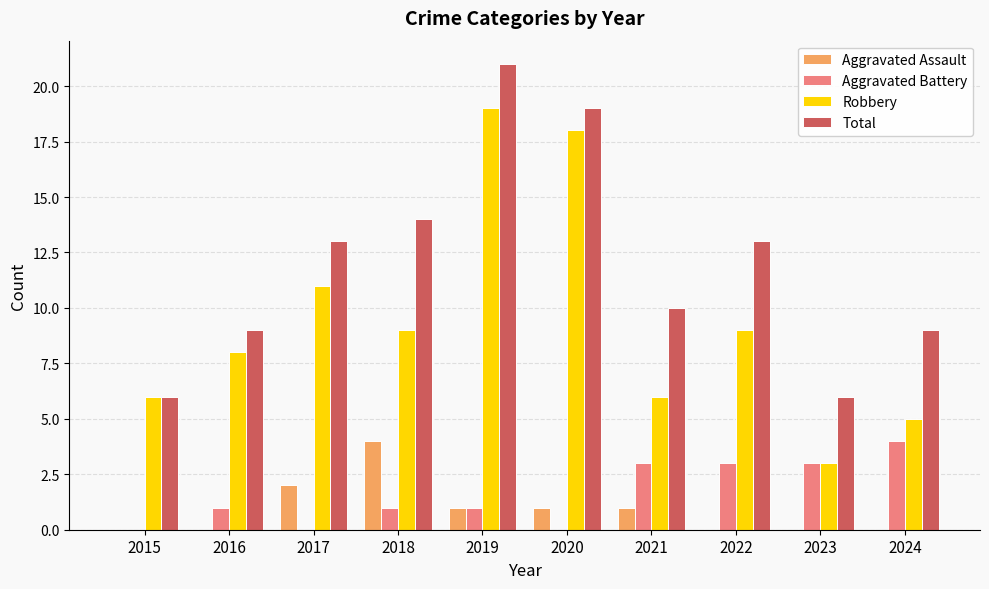

Between 2015 and 2016, which series saw the biggest shift?

Total